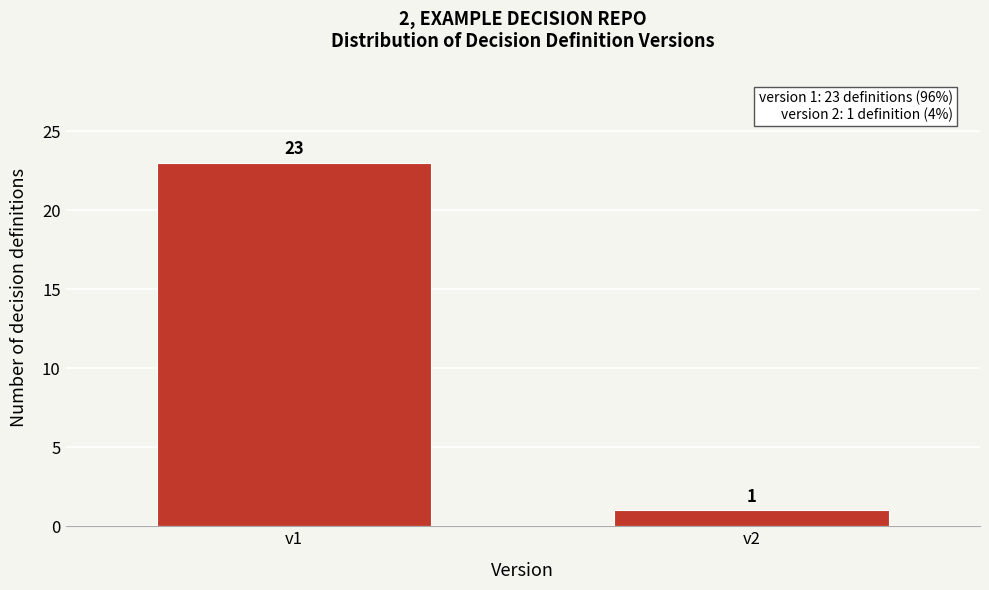

Reading left to right, list all the values displayed in this chart.

23	1